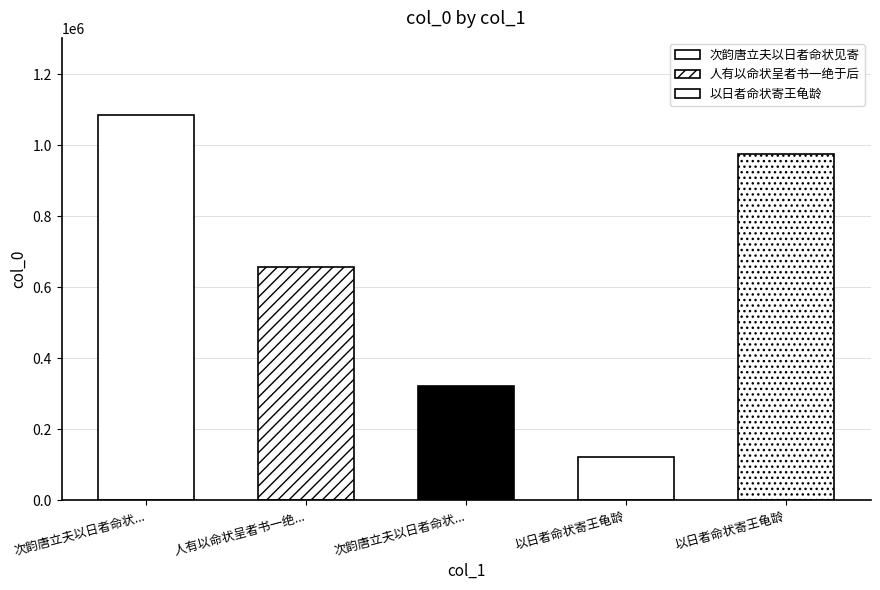

How many values are below 658313?

2